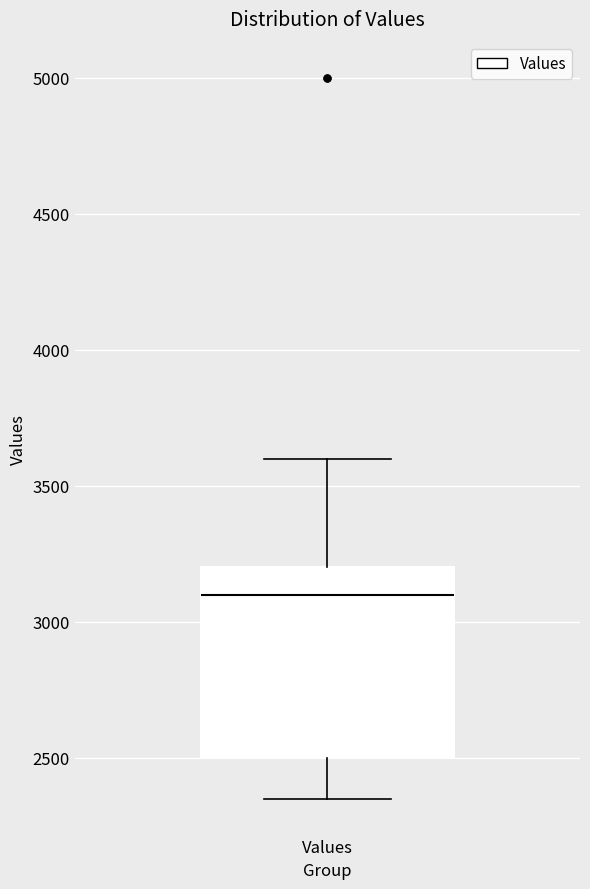

Where does the lower whisker of the box for Values end on the y-axis? The values are not printed on the chart, so give them approximately, as read against the axis.

2350